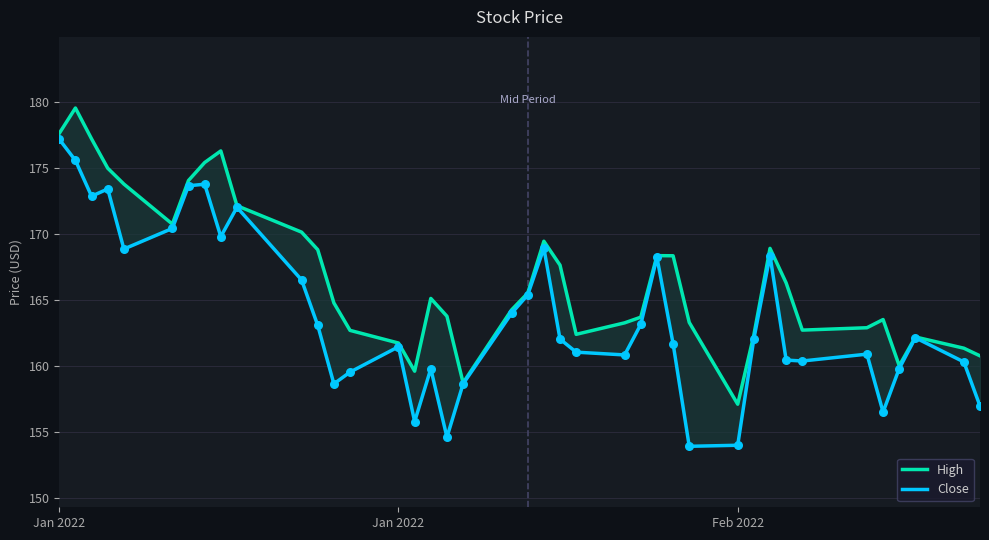

At which category is the sum across all series the highest?

Jan 2022